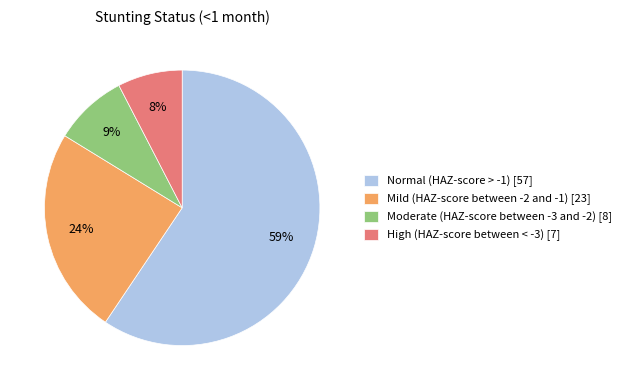

Count the number of slices in the pie.

4